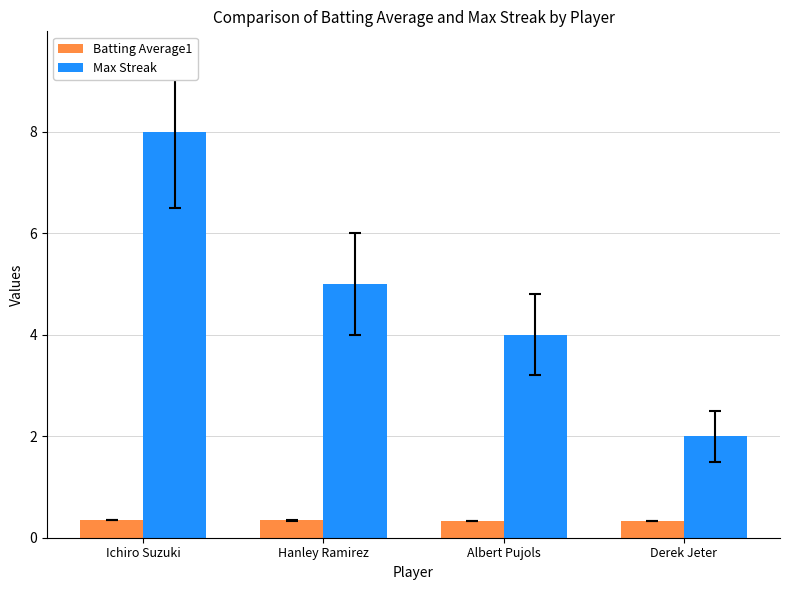

What is the total value across all series at Derek Jeter?

2.3